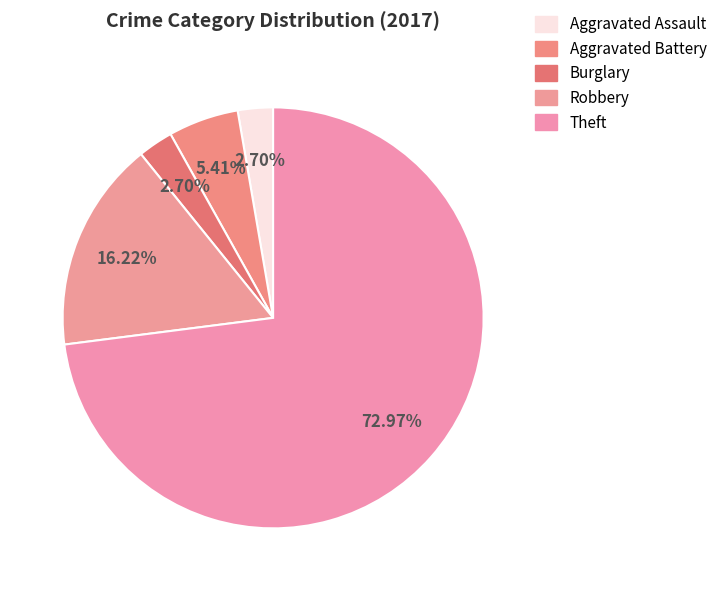

How many slices are in this pie chart?

5